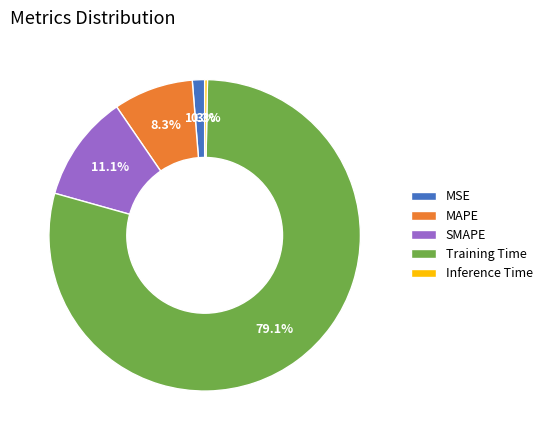

What is the smallest slice in the pie chart?

Inference Time